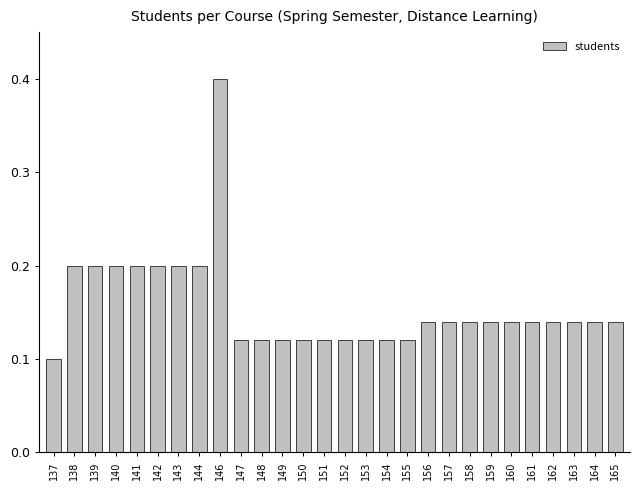

How many bars are there in total?

28